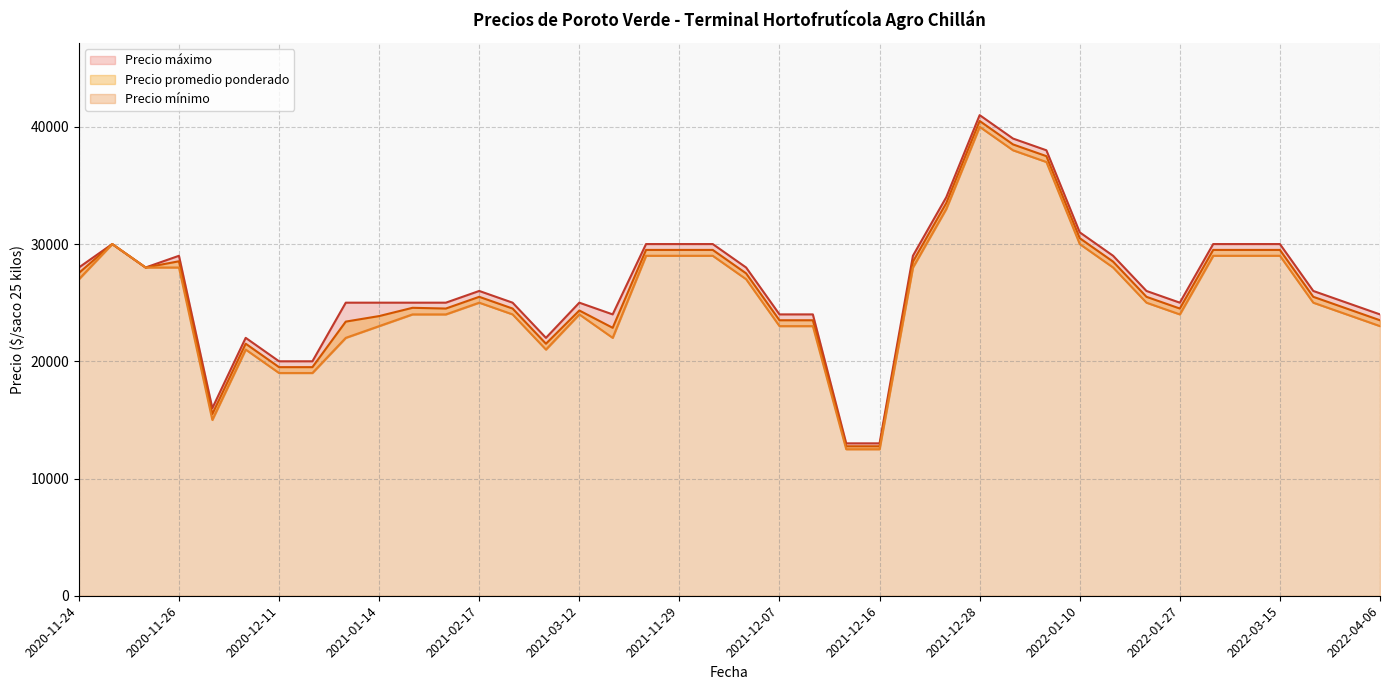

What is the average value of the Precio mínimo series?

25575